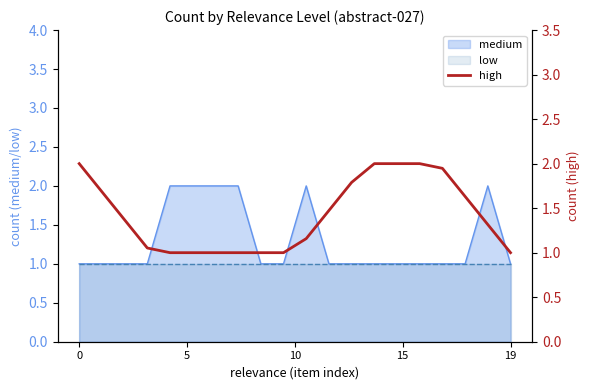

True or false: low has a value of 1 at 0.

True